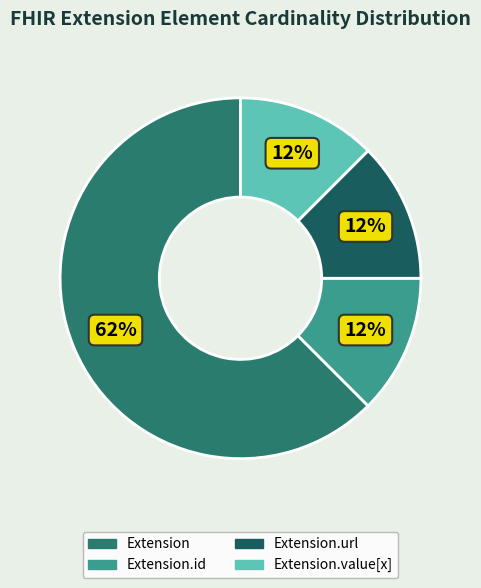

How many segments does this pie chart have?

4